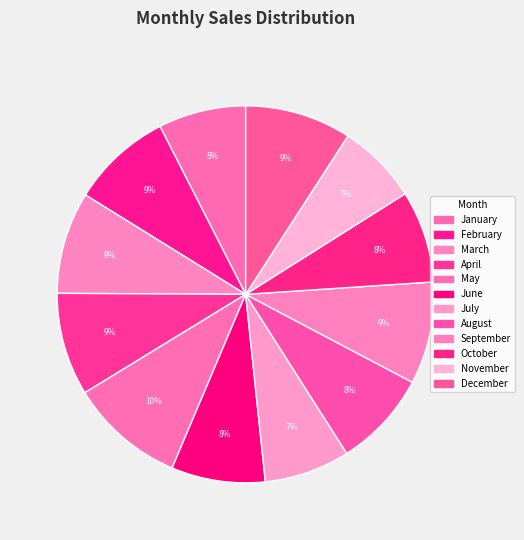

Is it true that November is 7% of the pie?

True